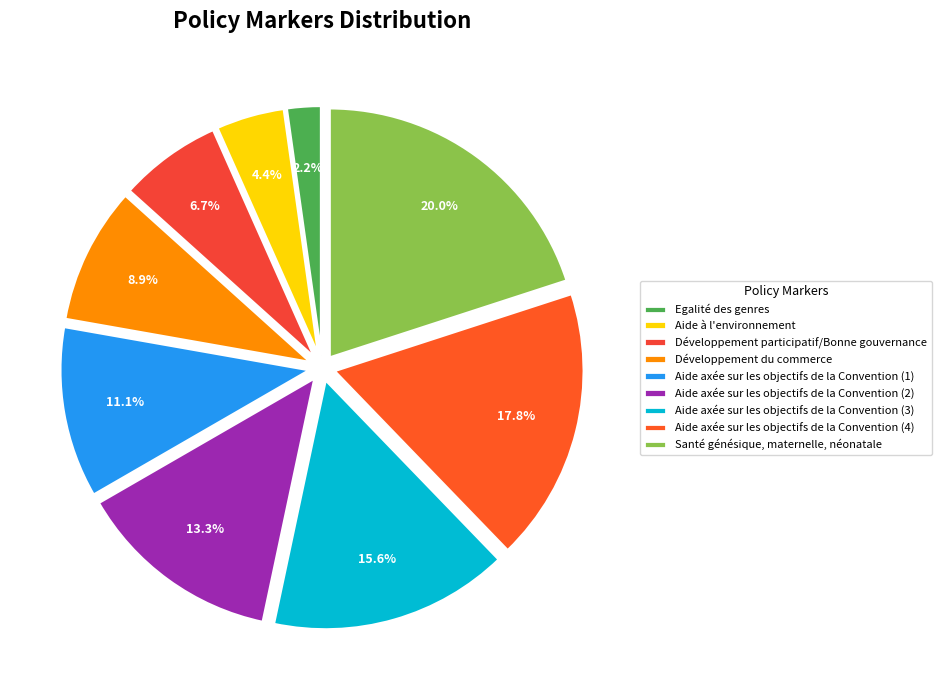

How many slices are in this pie chart?

9